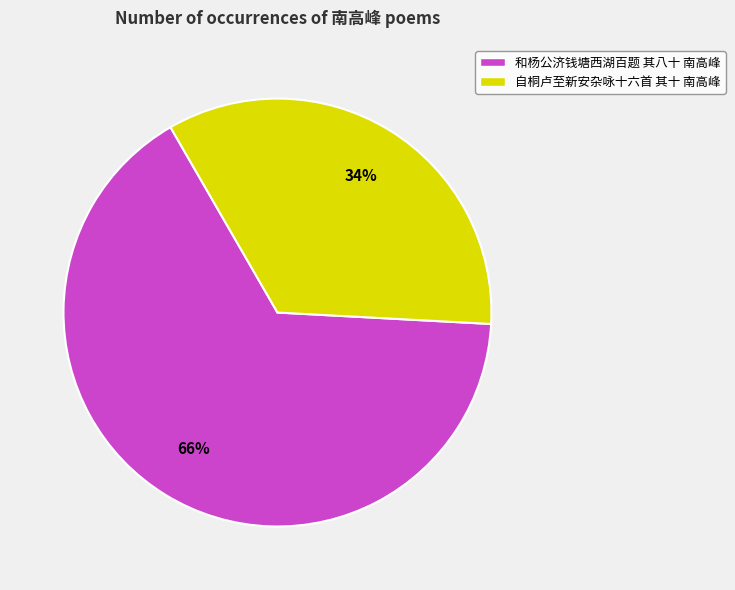

To the nearest percent, what portion does 和杨公济钱塘西湖百题 其八十 南高峰 represent?

66%